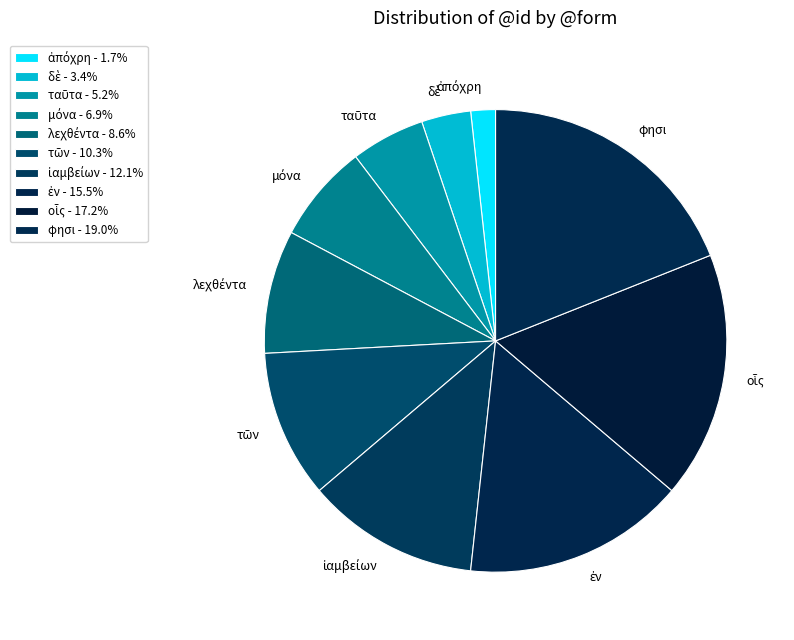

Does any single category account for the majority?

No